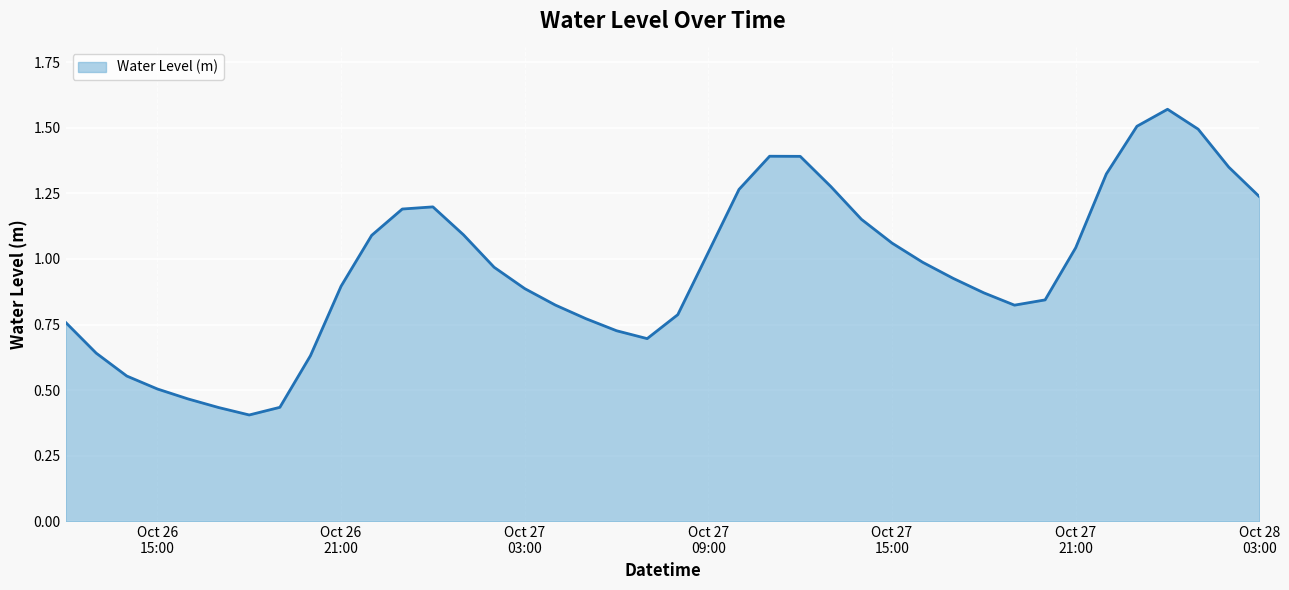

What is the difference between the second highest and minimum values?

1.1